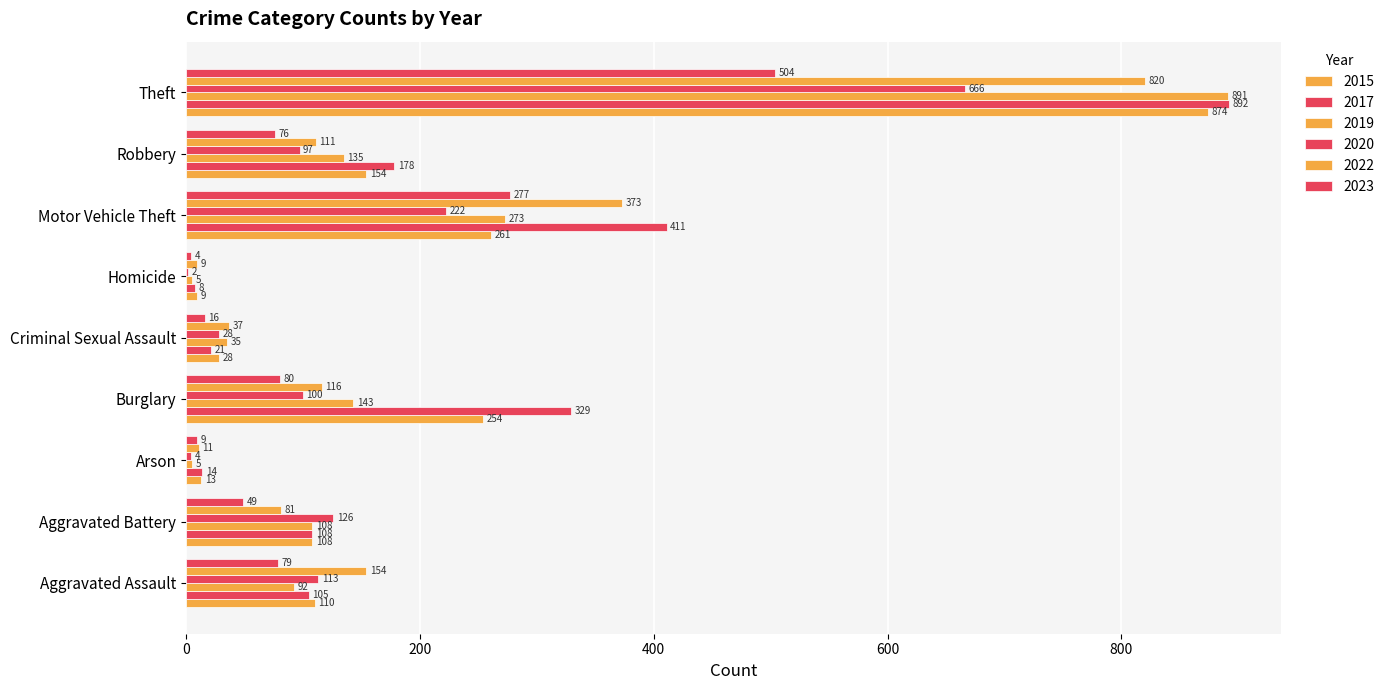

How many distinct data groups are displayed?

6